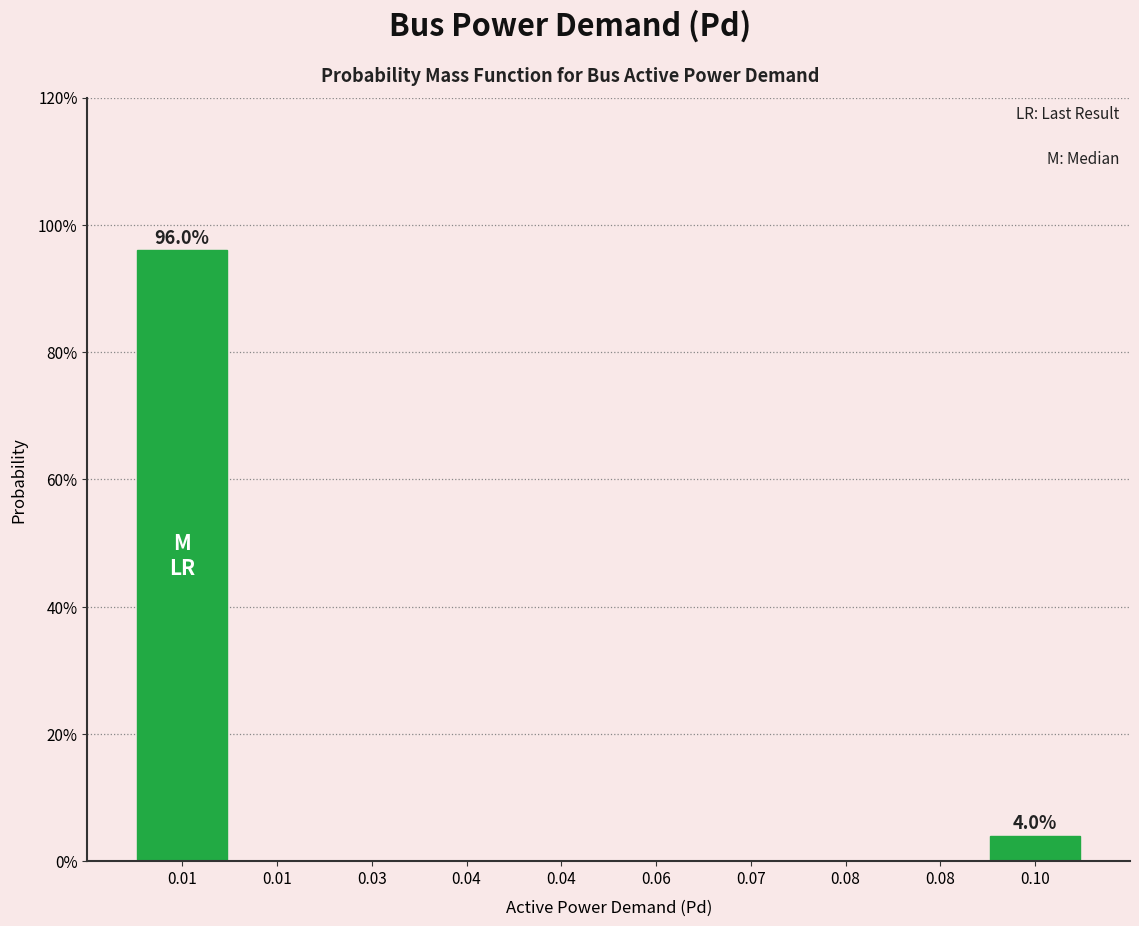

Are the bars horizontal?

No